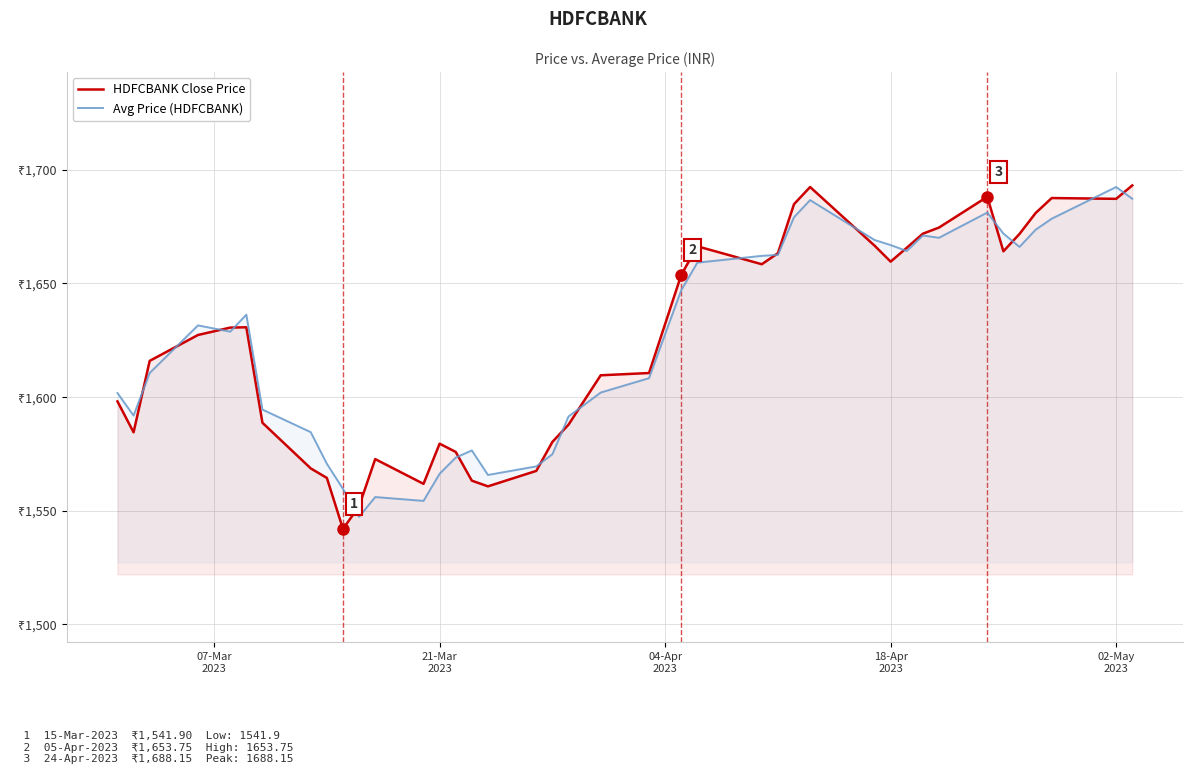

Reading left to right, extract all data points from this chart.

HDFCBANK Close Price: 1598.0	1584.5	1615.9	1627.3	1630.5	1630.7	1588.7	1568.5	1564.3	1541.9	1551.9	1572.7	1561.8	1579.5	1575.8	1563.2	1560.7	1567.5	1580.2	1587.8	1609.5	1610.5	1653.8	1666.3	1658.5	1663.3	1684.9	1692.5	1666.7	1659.6	1665.7	1671.9	1674.6	1688.2	1664.2	1671.8	1681.0	1687.6	1687.2	1693.2
Avg Price (HDFCBANK): 1601.8	1591.8	1610.6	1631.5	1628.8	1636.2	1594.5	1584.5	1570.6	1559.5	1547.2	1555.9	1554.2	1566.2	1573.3	1576.5	1565.7	1569.4	1574.8	1591.4	1602.0	1608.3	1647.0	1659.2	1662.1	1662.6	1679.1	1686.7	1669.1	1666.9	1664.3	1671.1	1670.1	1681.2	1672.0	1666.1	1673.7	1678.5	1692.5	1687.3